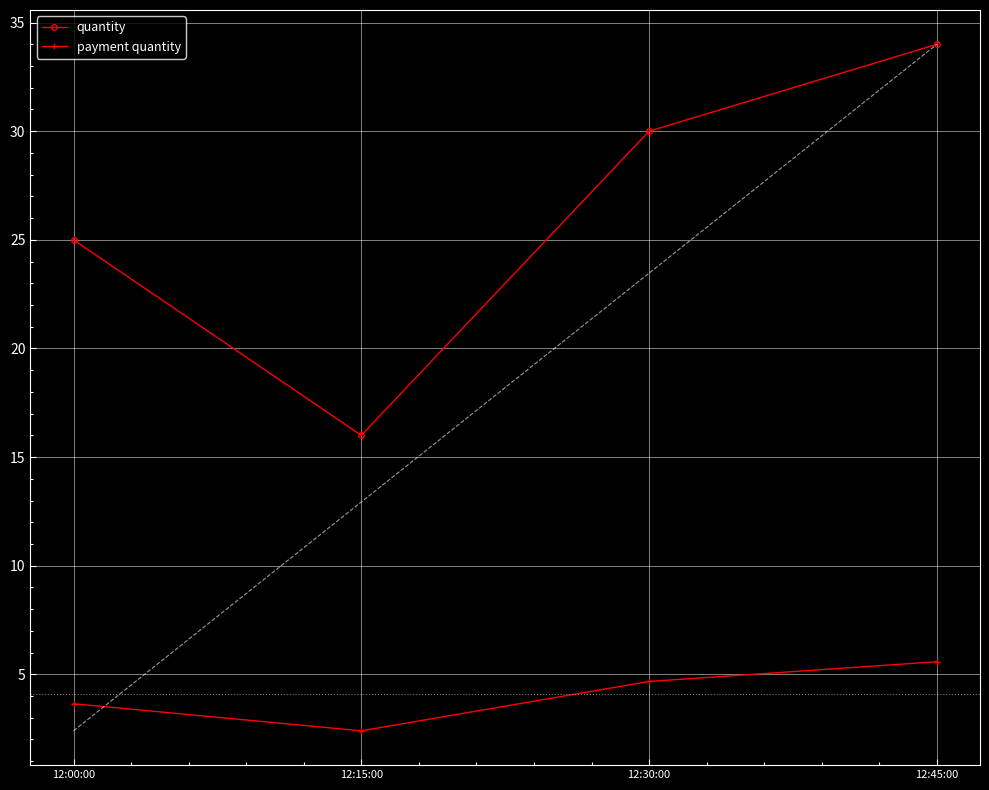

How many data points in quantity are above 30?

1